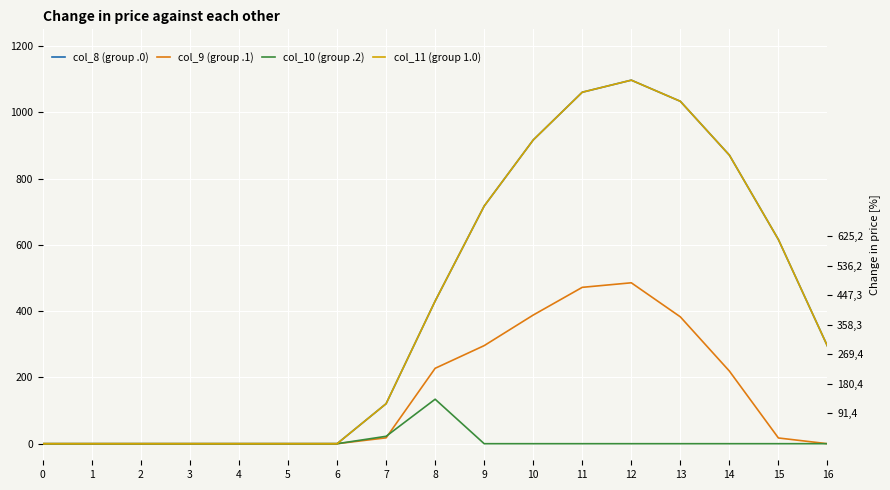

Reading left to right, what are all the values shown in this chart?

col_8 (group .0): 0=0.0	1=0.0	2=0.0	3=0.0	4=0.0	5=0.0	6=0.0	7=120.6	8=430.3	9=716.9	10=916.2	11=1060.3	12=1096.7	13=1032.9	14=870.6	15=615.9	16=294.5
col_9 (group .1): 0=0.0	1=0.0	2=0.0	3=0.0	4=0.0	5=0.0	6=0.0	7=17.7	8=227.5	9=295.9	10=388.1	11=471.7	12=485.4	13=382.7	14=219.2	15=17.3	16=0.0
col_10 (group .2): 0=0.0	1=0.0	2=0.0	3=0.0	4=0.0	5=0.0	6=0.0	7=22.3	8=134.2	9=0.0	10=0.0	11=0.0	12=0.0	13=0.0	14=0.0	15=0.0	16=0.0
col_11 (group 1.0): 0=0.0	1=0.0	2=0.0	3=0.0	4=0.0	5=0.0	6=0.0	7=120.6	8=430.3	9=716.9	10=916.2	11=1060.3	12=1096.7	13=1032.9	14=870.6	15=615.9	16=294.5